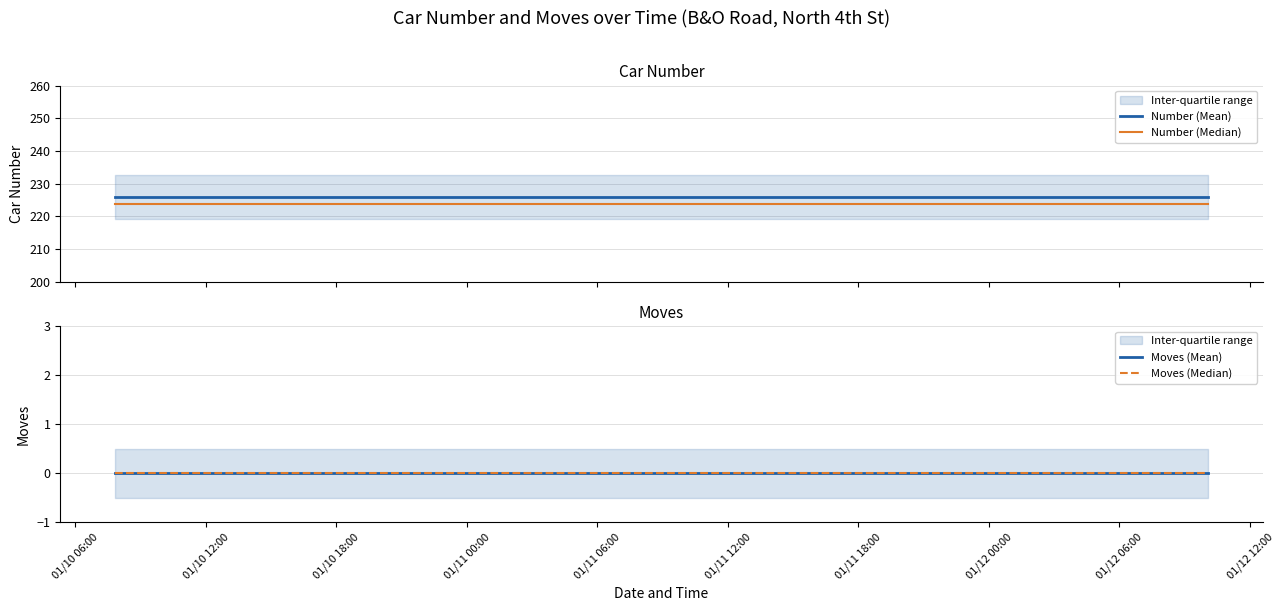

How many lines are shown in the chart?

4